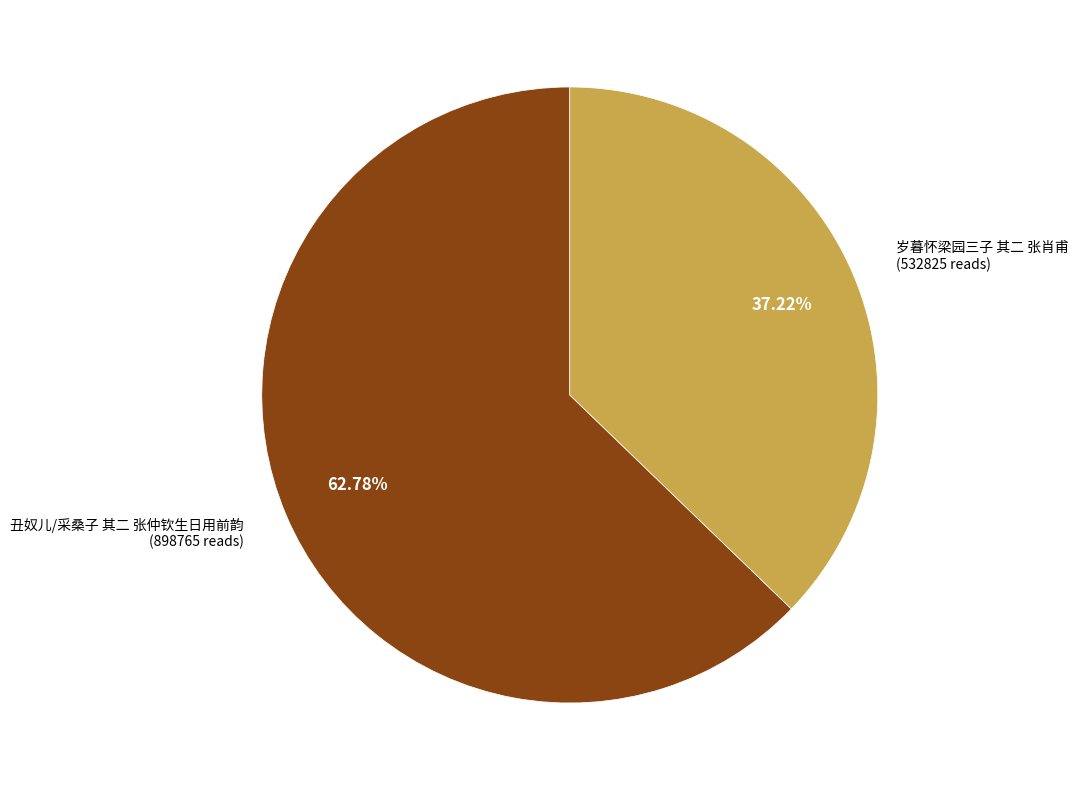

Does any single category account for the majority?

Yes